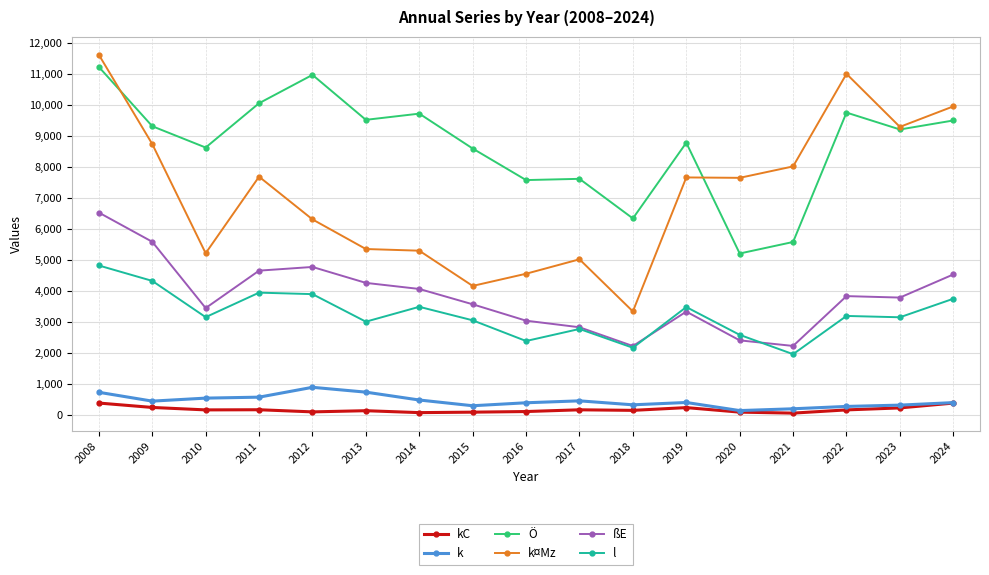

What is the sum of the l values at 2010 and 2017?

5949